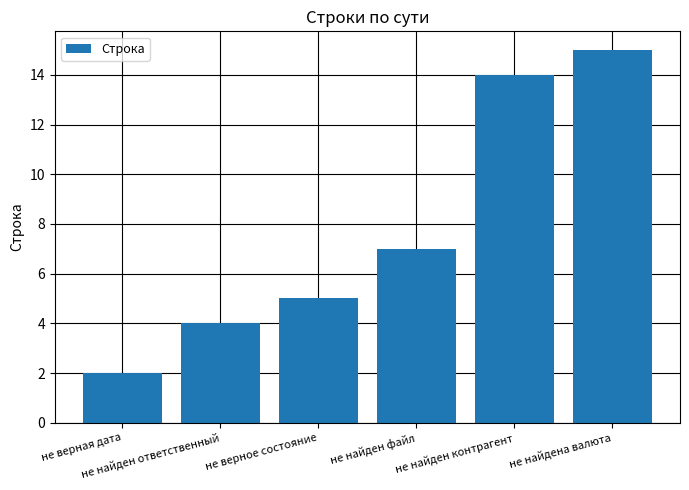

Does the chart contain stacked bars?

No